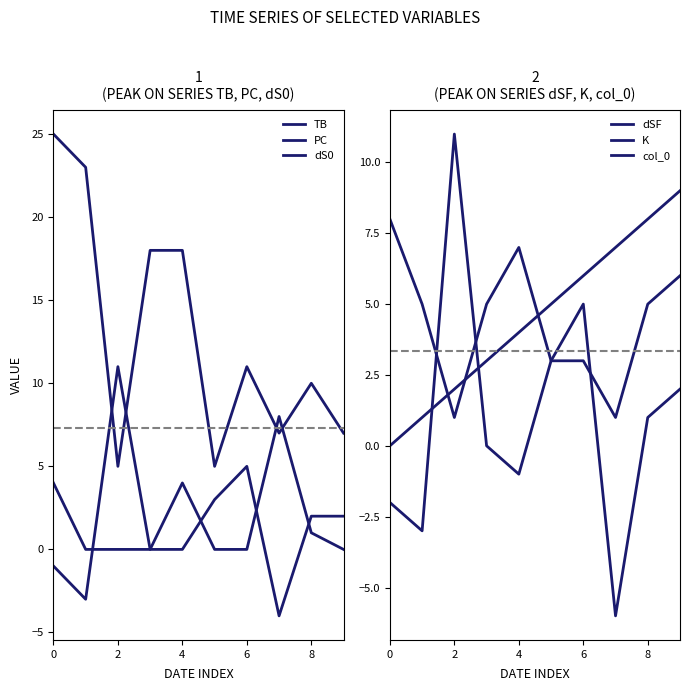

How many times do PC and dSF cross each other?

2